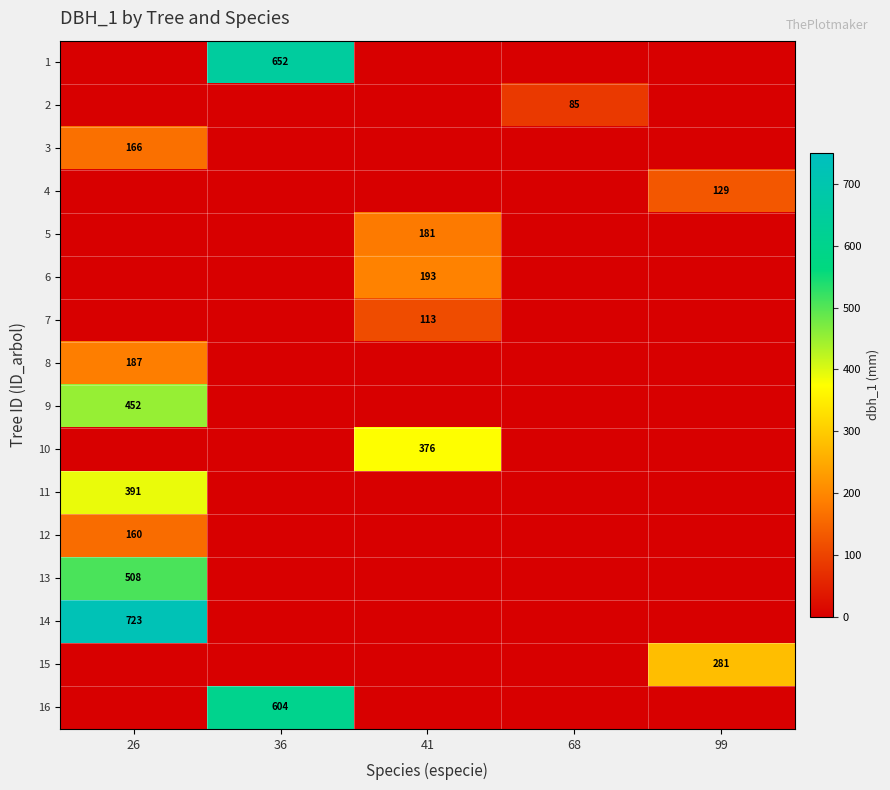

Is it true that 8 equals 187 at 26?

True